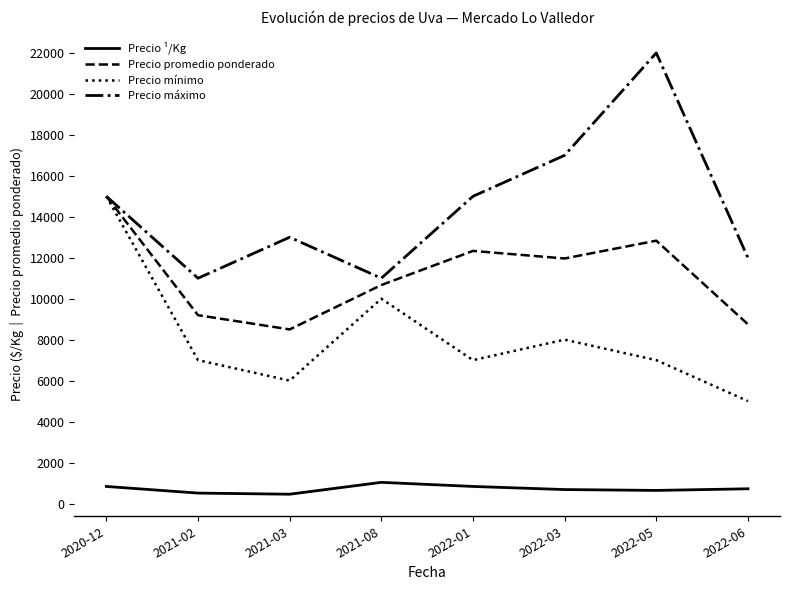

List the series in order of their overall mean, highest first.

Precio máximo, Precio promedio ponderado, Precio mínimo, Precio ¹/Kg